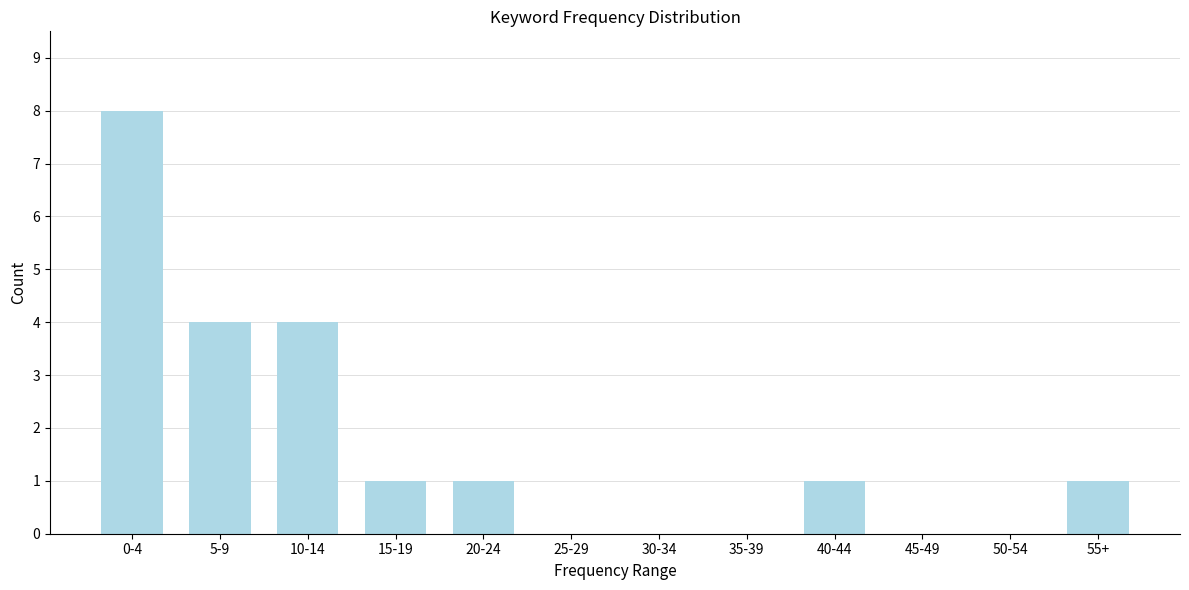

Reading left to right, what are all the values shown in this chart?

0-4=8	5-9=4	10-14=4	15-19=1	20-24=1	25-29=0	30-34=0	35-39=0	40-44=1	45-49=0	50-54=0	55+=1